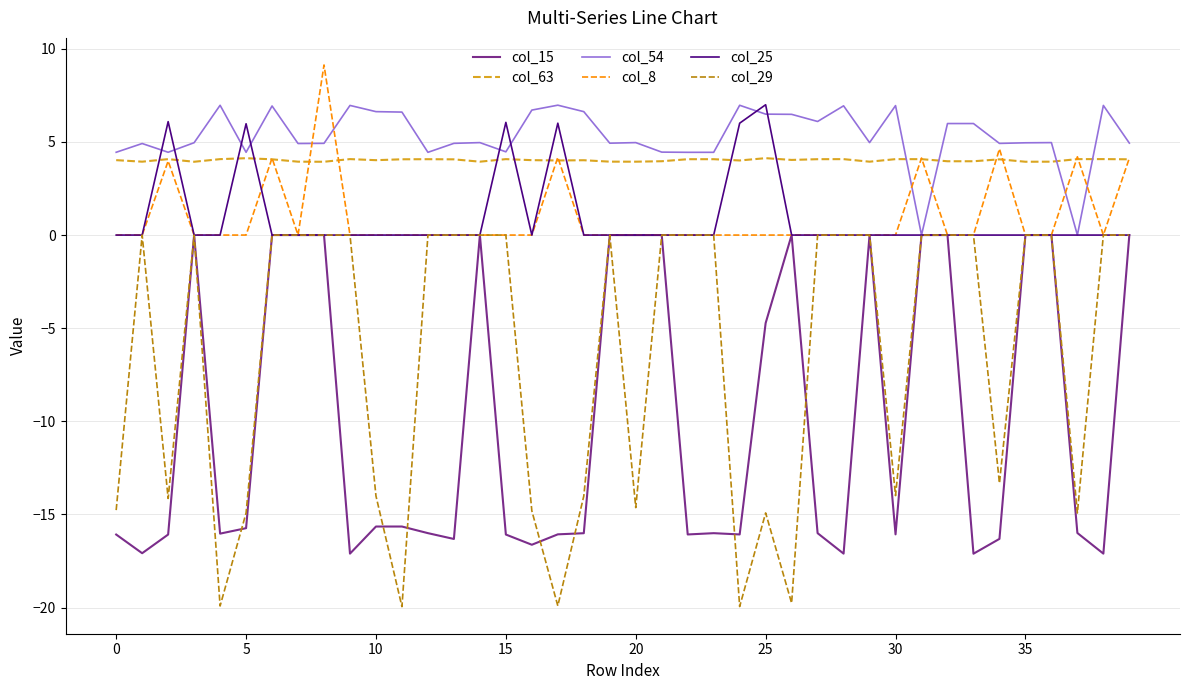

Which series has the largest range (max minus min)?

col_29